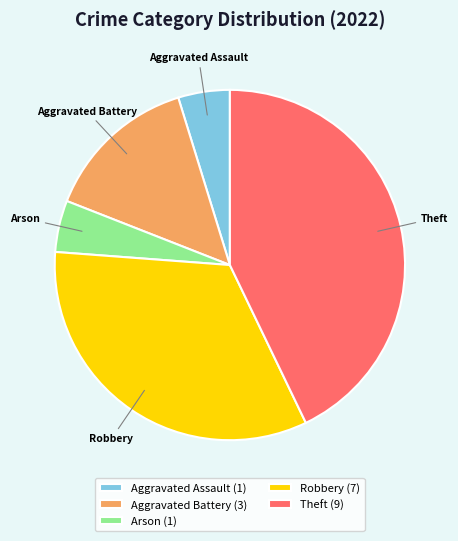

Which has a higher value, Aggravated Assault or Theft?

Theft